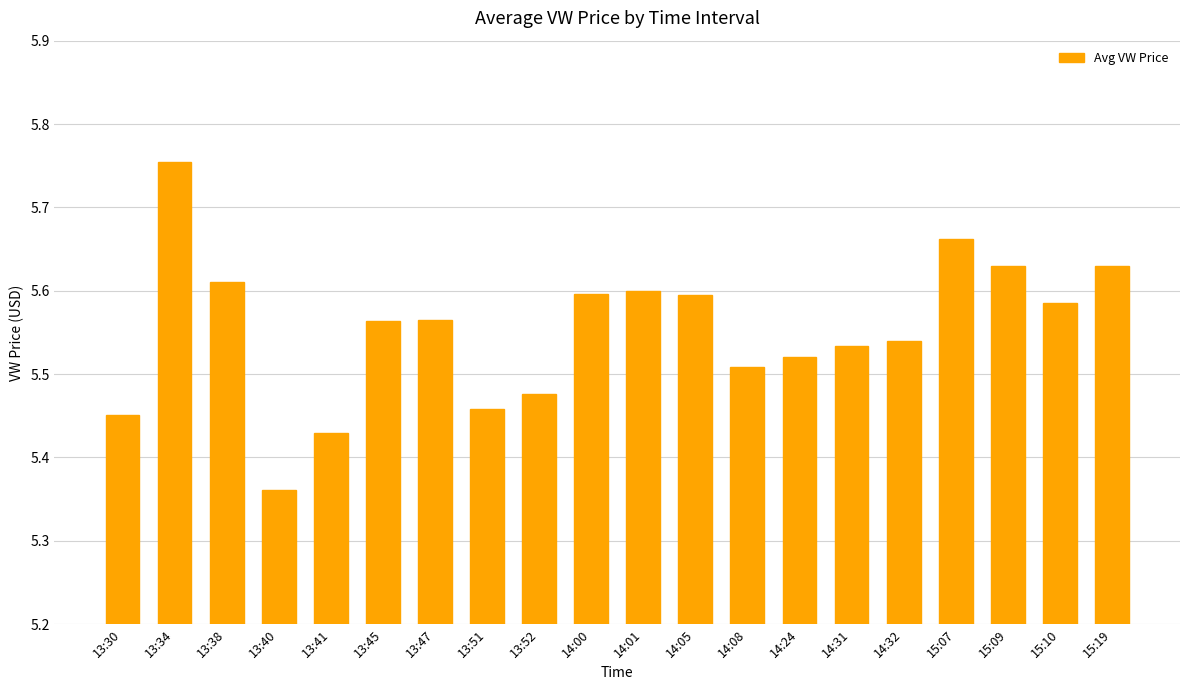

Which label corresponds to the smallest value in the chart?

13:40